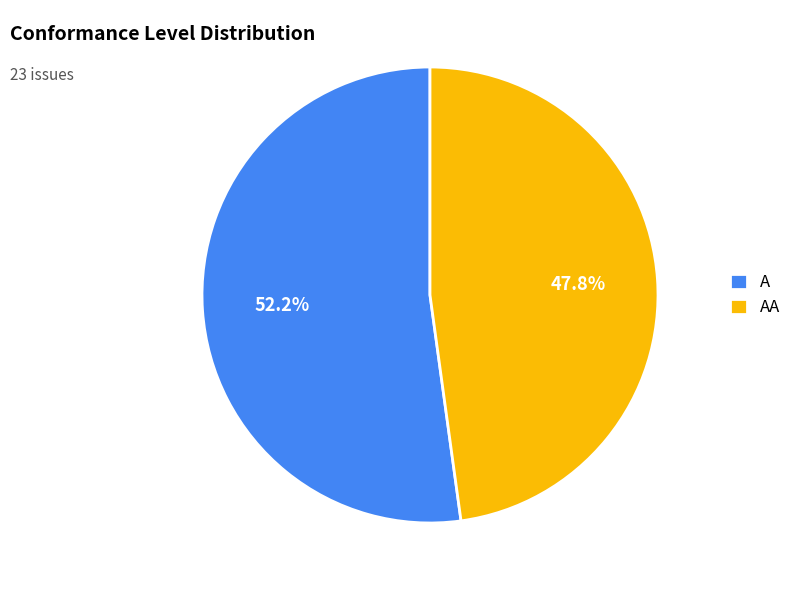

Between A and AA, which is larger?

A